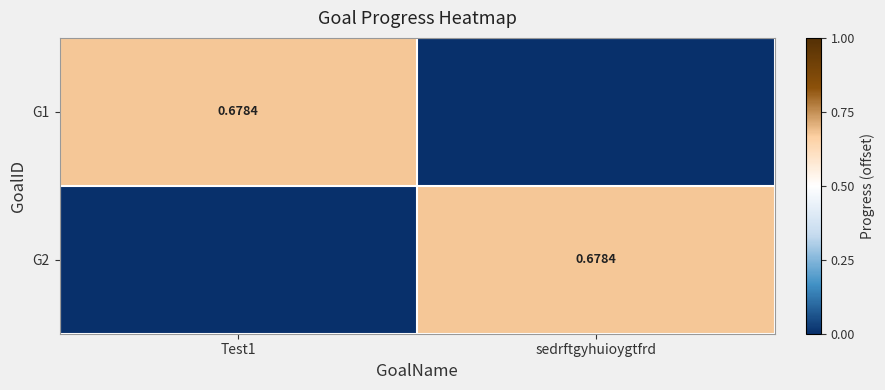

Which category has the lowest value across all series?

sedrftgyhuioygtfrd